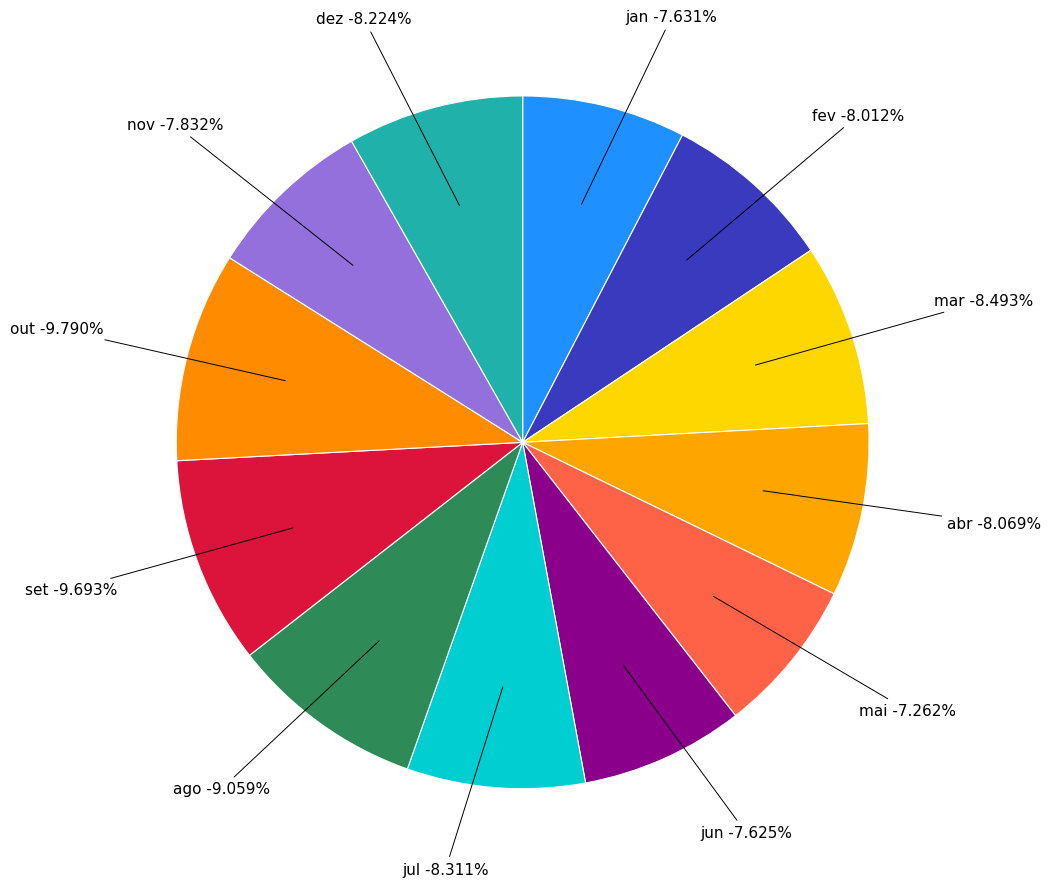

Rank the categories by value from lowest to highest.

mai, jun, jan, nov, fev, abr, dez, jul, mar, ago, set, out